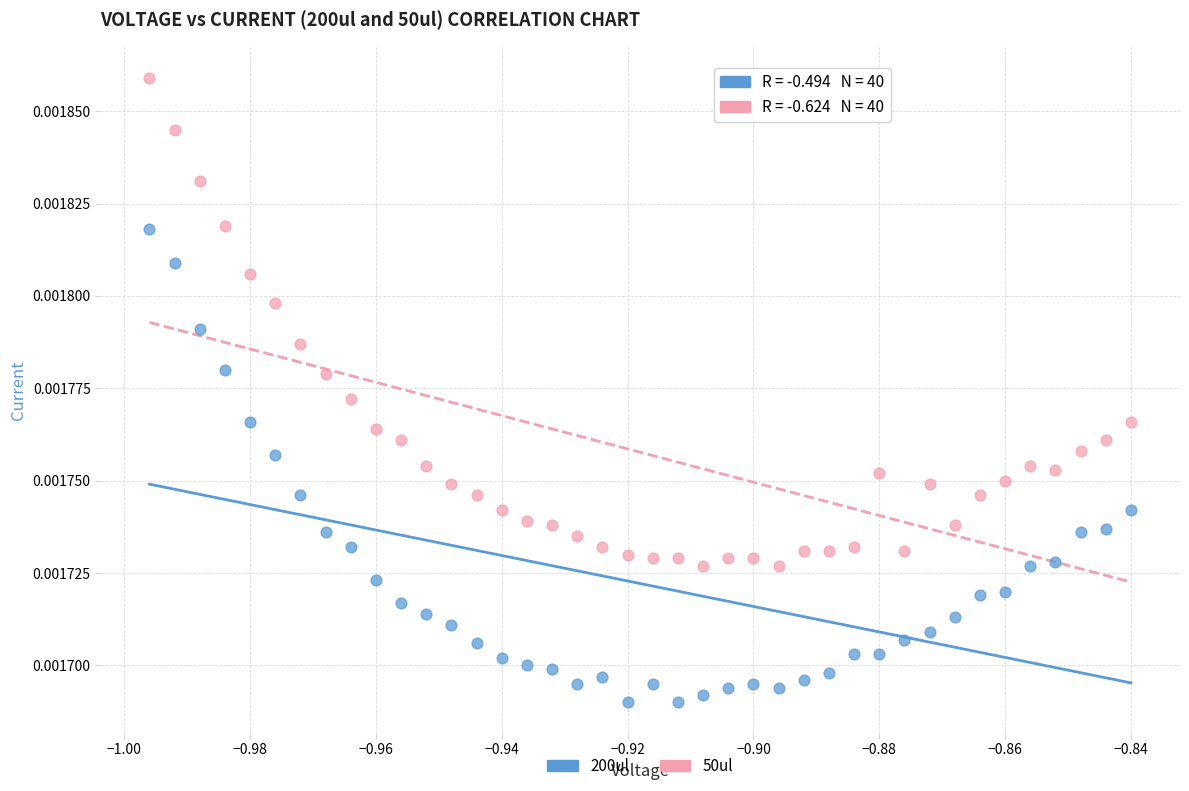

Which series has the largest Y range (max minus min)?

50ul